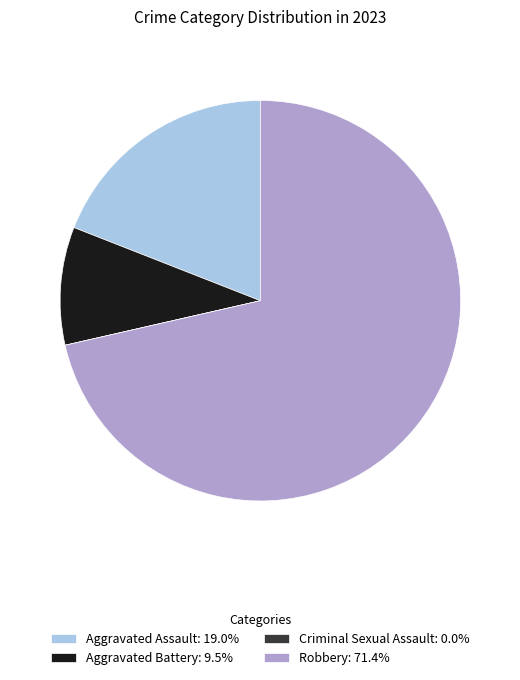

Is there any slice that represents more than half of the pie?

Yes